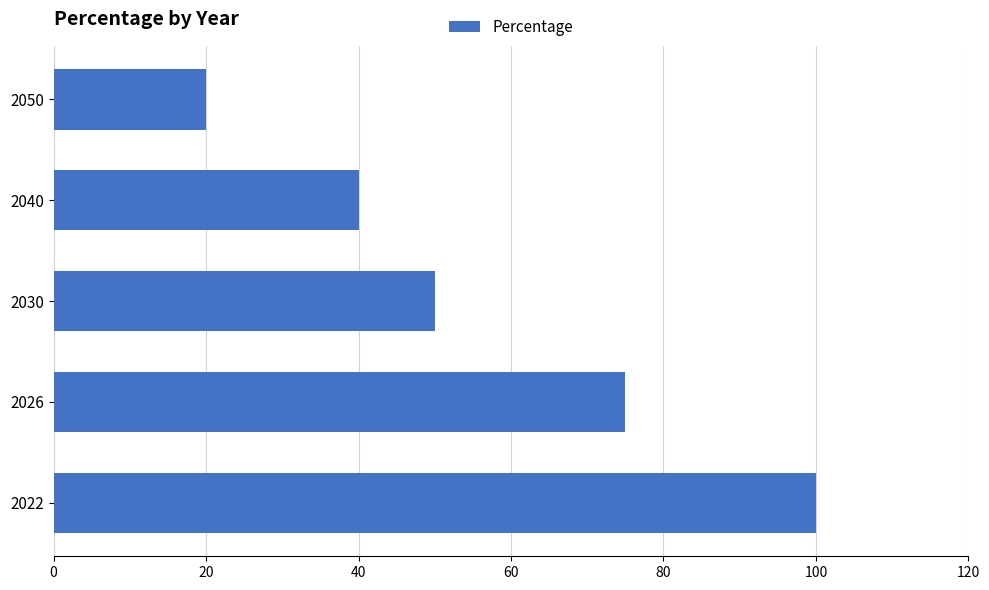

How many values are between 40 and 75?

3